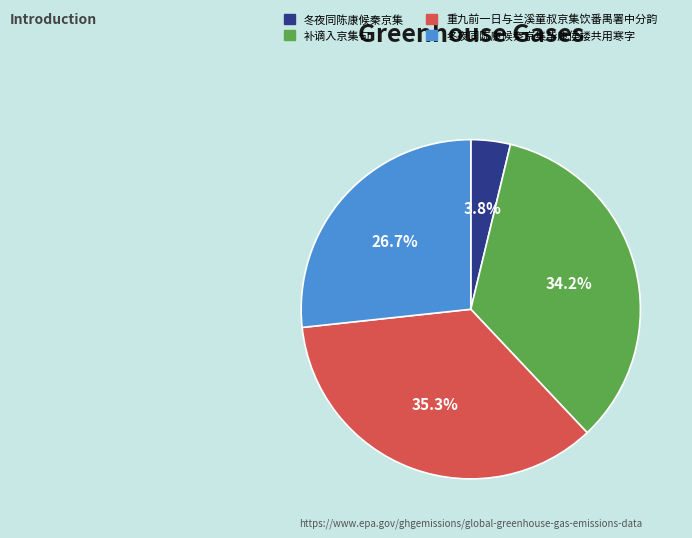

Between 冬夜同陈康候秦京集毕康侯楼共用寒字 and 补谪入京集句, which is larger?

补谪入京集句